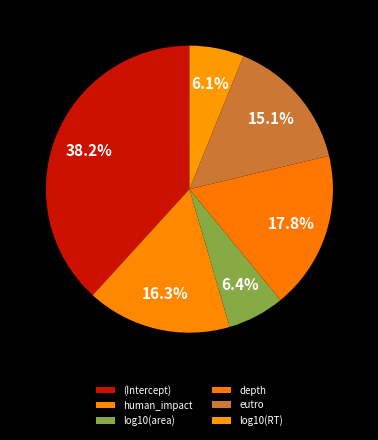

Rank the categories by value from highest to lowest.

(Intercept), depth, human_impact, eutro, log10(area), log10(RT)